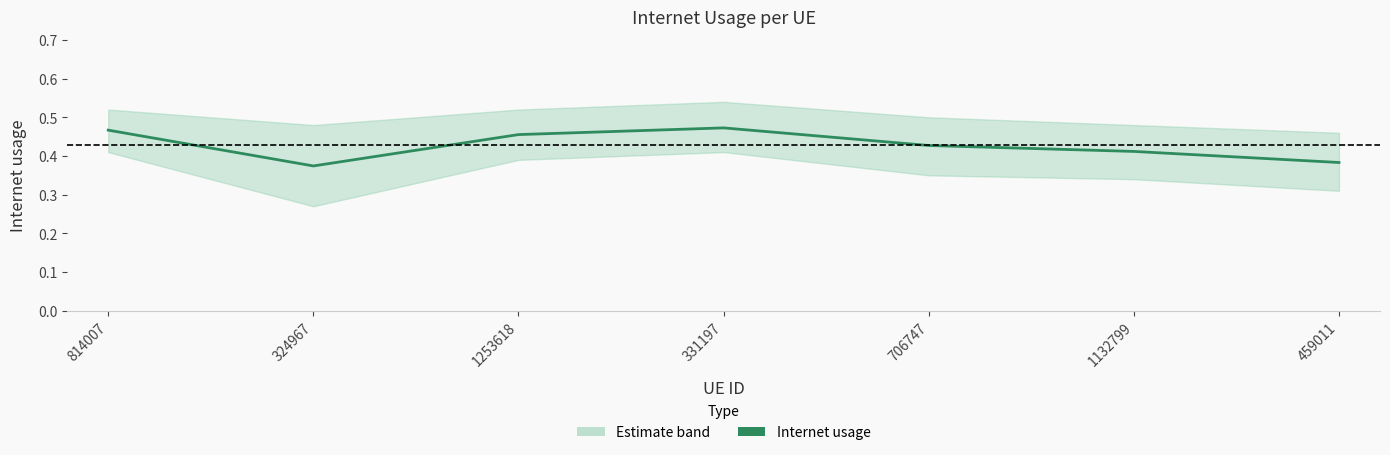

What is the sum of all values?

3.0